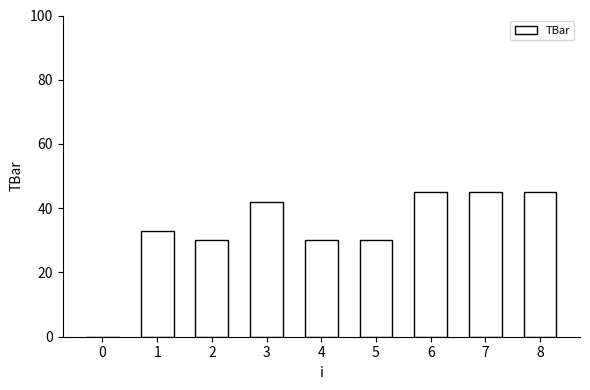

What is the sum of the values at 3 and 0?

41.9